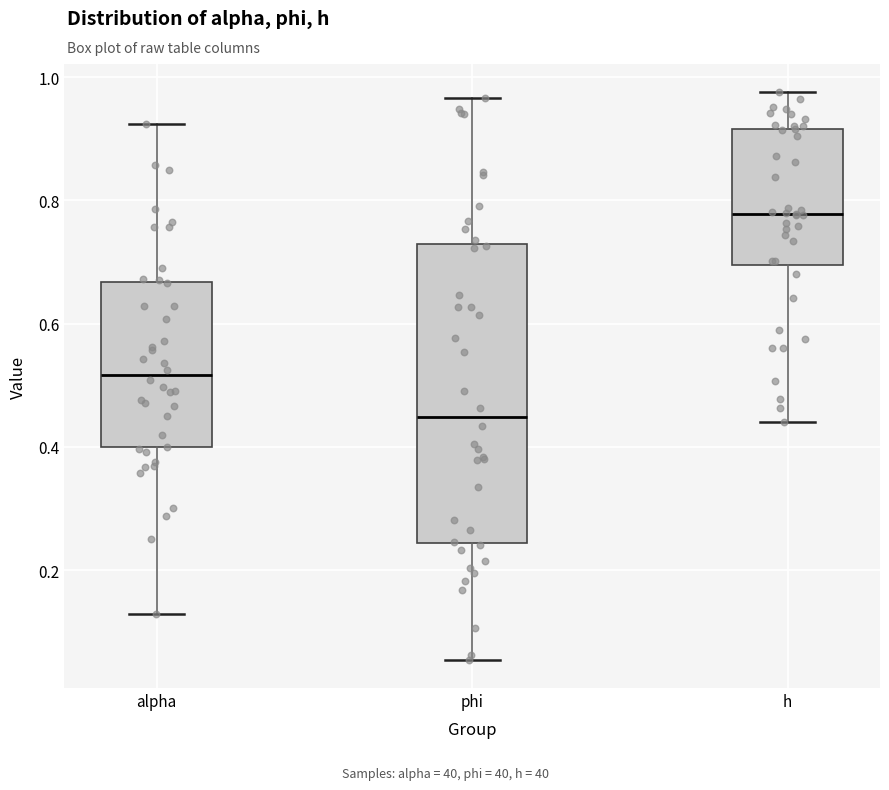

Which box's median line is the highest?

h